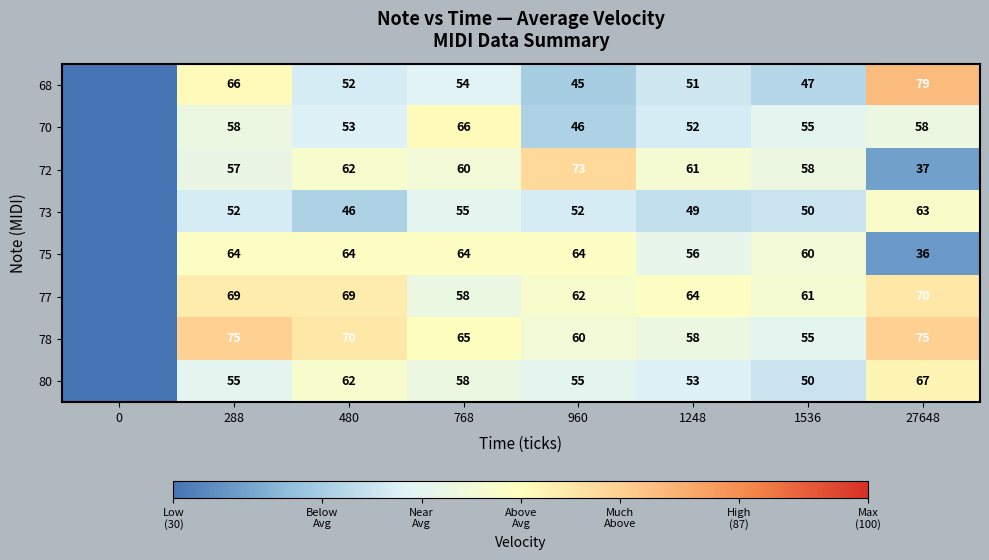

Is it true that 70 equals 82 at 960?

False